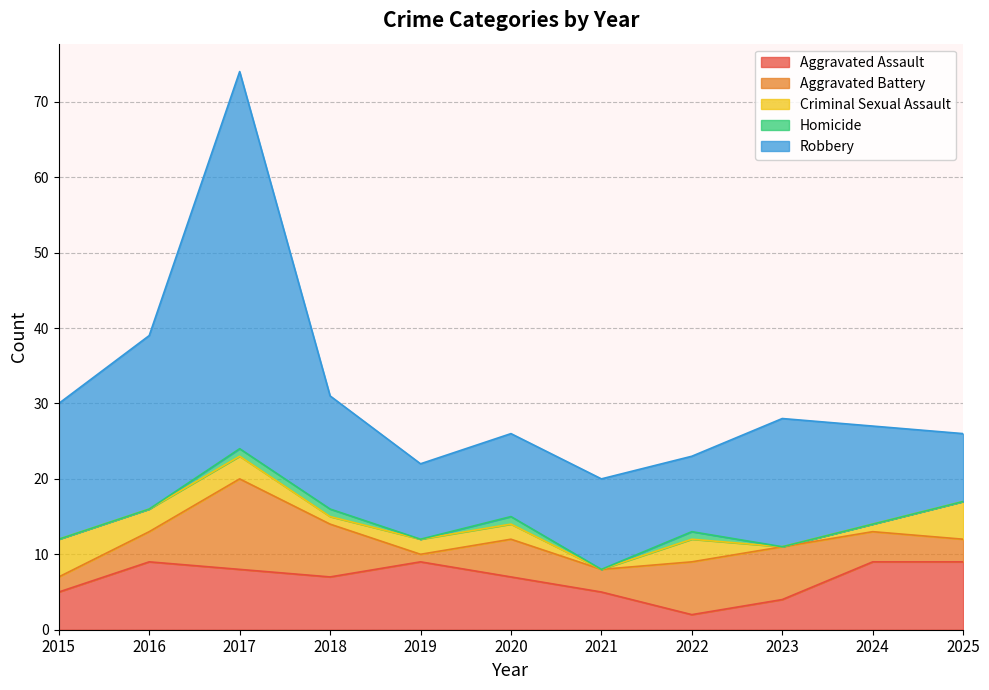

Between 2015 and 2018, which is larger?

2018